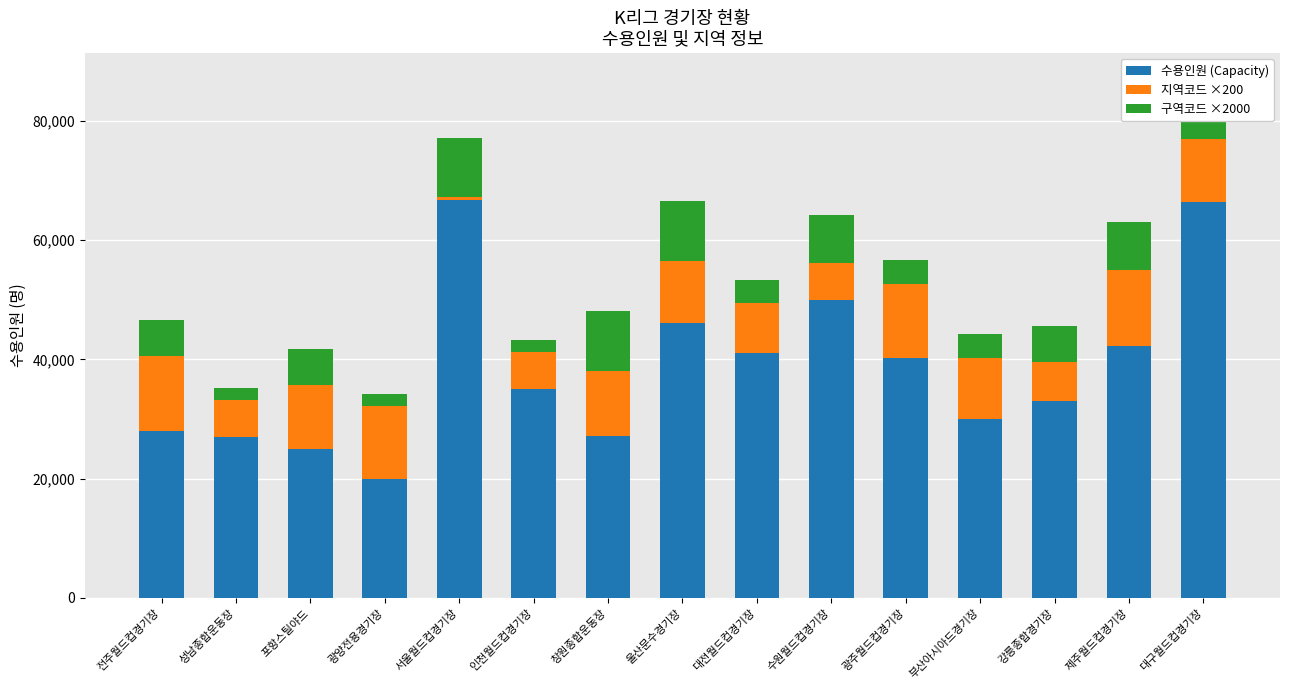

Count the number of data series in this chart.

3